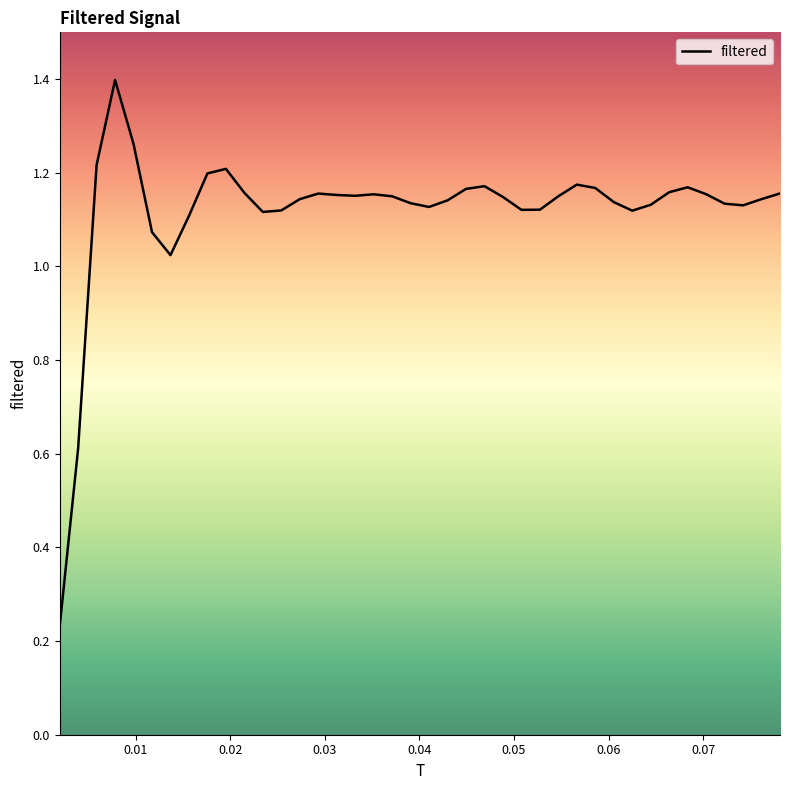

What is the difference between the maximum and second lowest values?

0.8